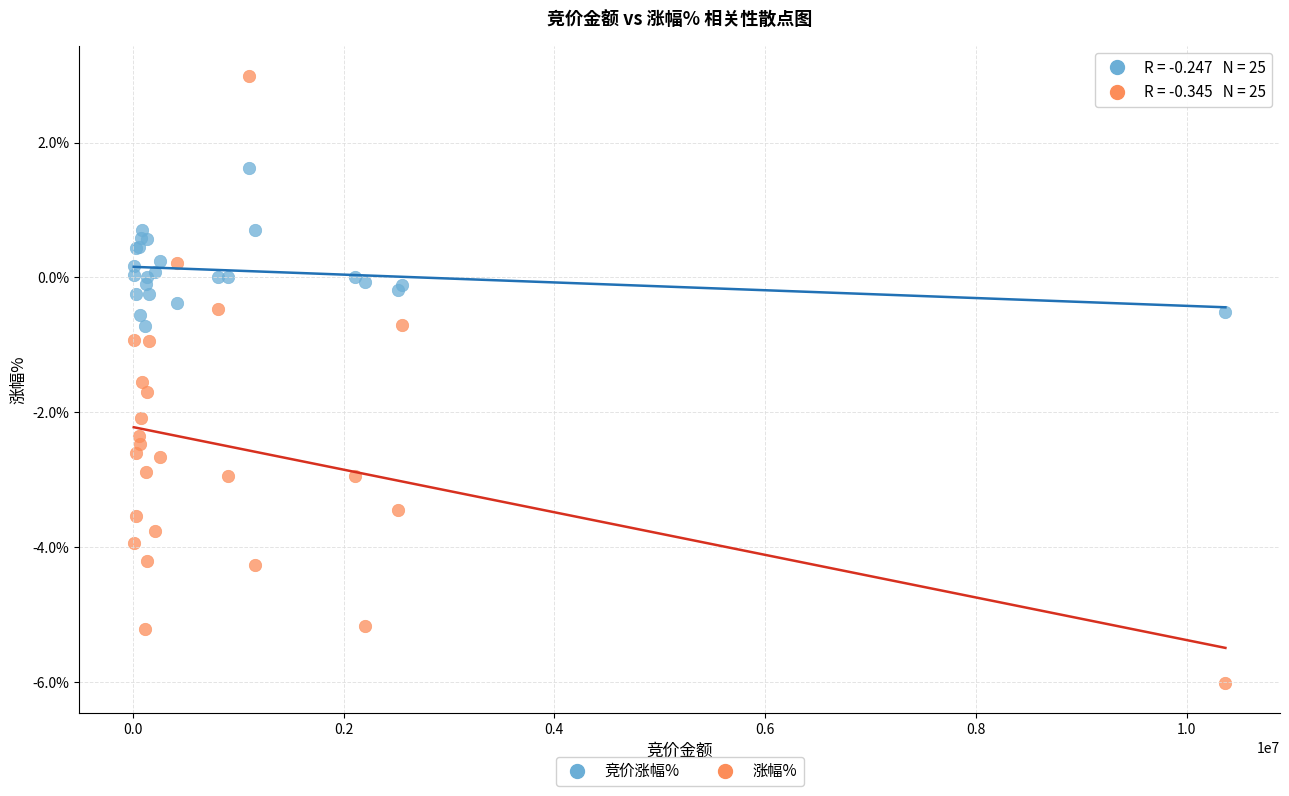

Which series contains the lowest Y value?

涨幅%